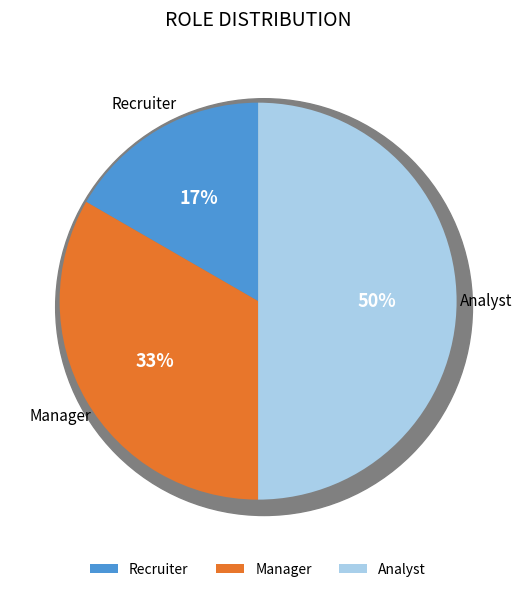

Count the number of slices in the pie.

3